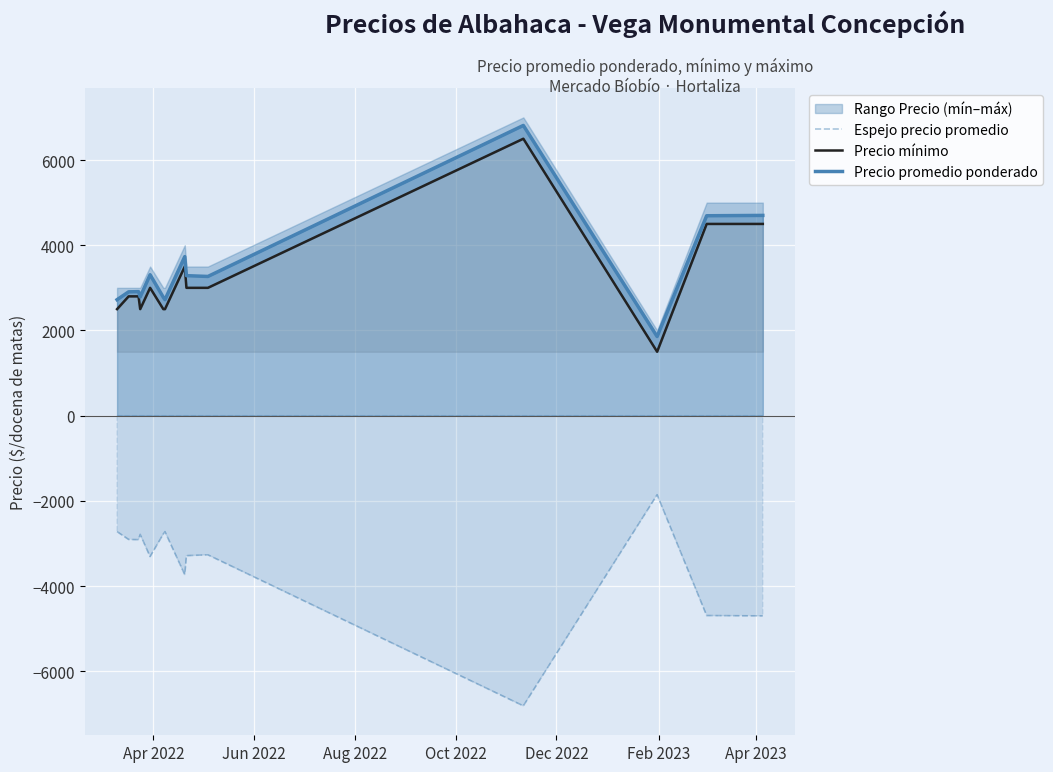

True or false: Espejo precio promedio and Precio promedio ponderado cross at least once.

False